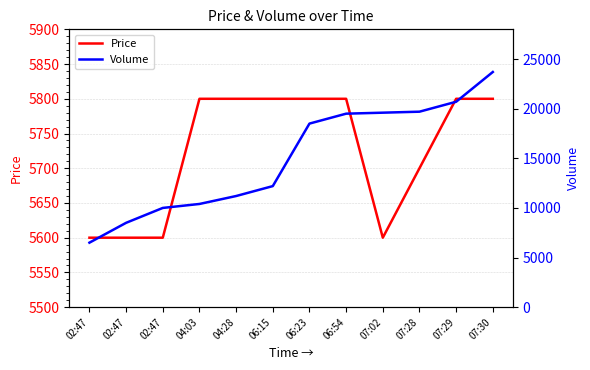

What is the total value across all series at 07:30?

29500